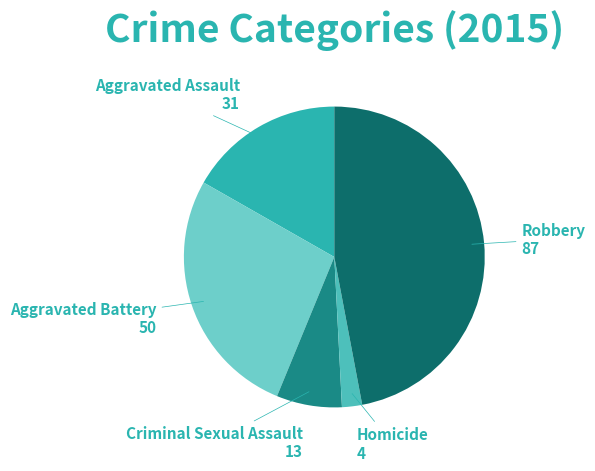

Combined, do Aggravated Battery and Criminal Sexual Assault account for over 50%?

No